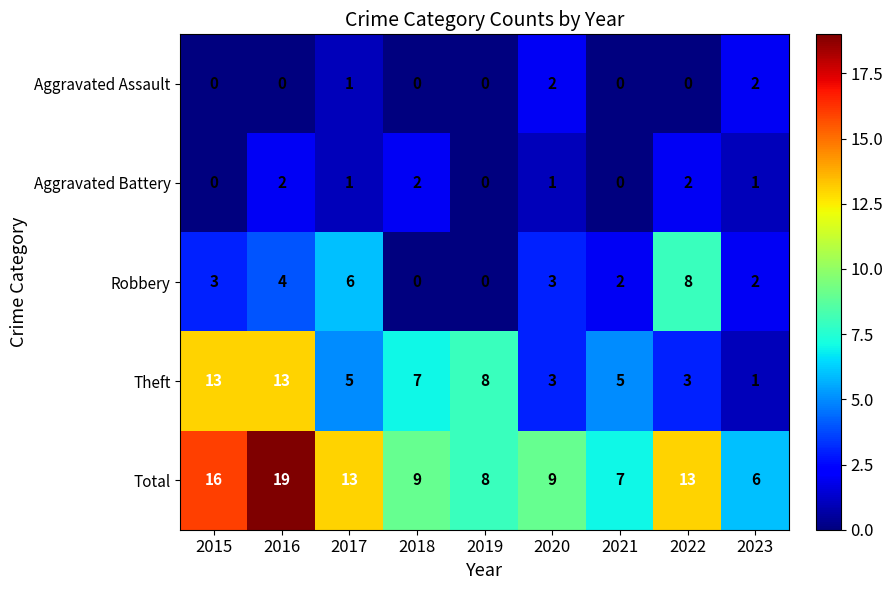

The value of Theft at 2016 is 4. True or false?

False